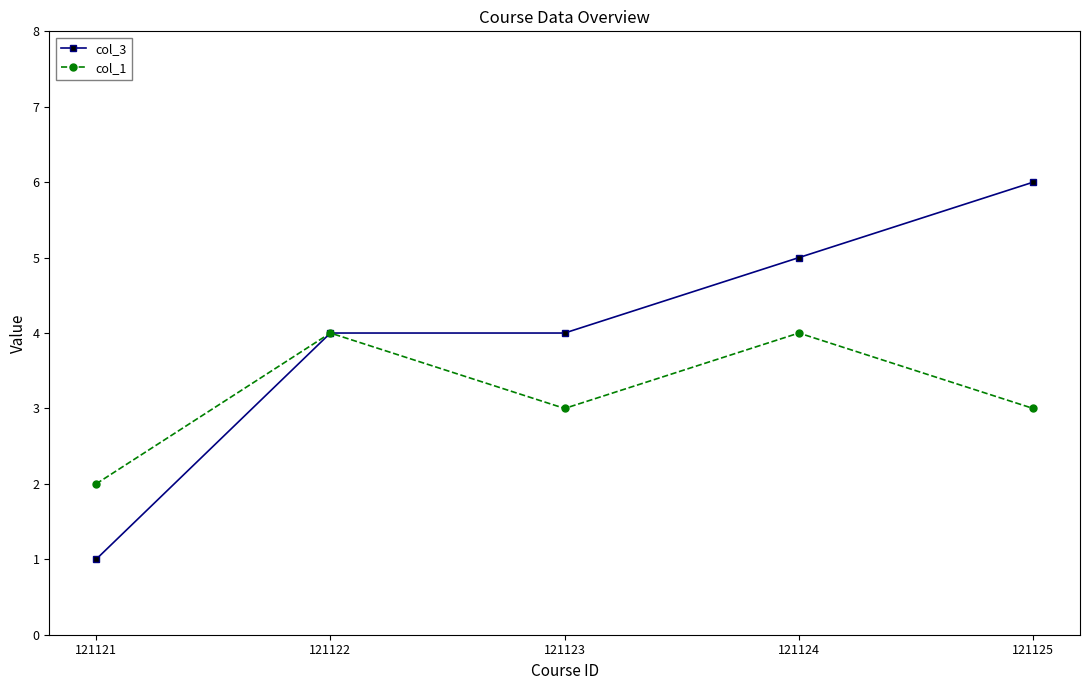

Which series changed the most between 121123 and 121125?

col_3